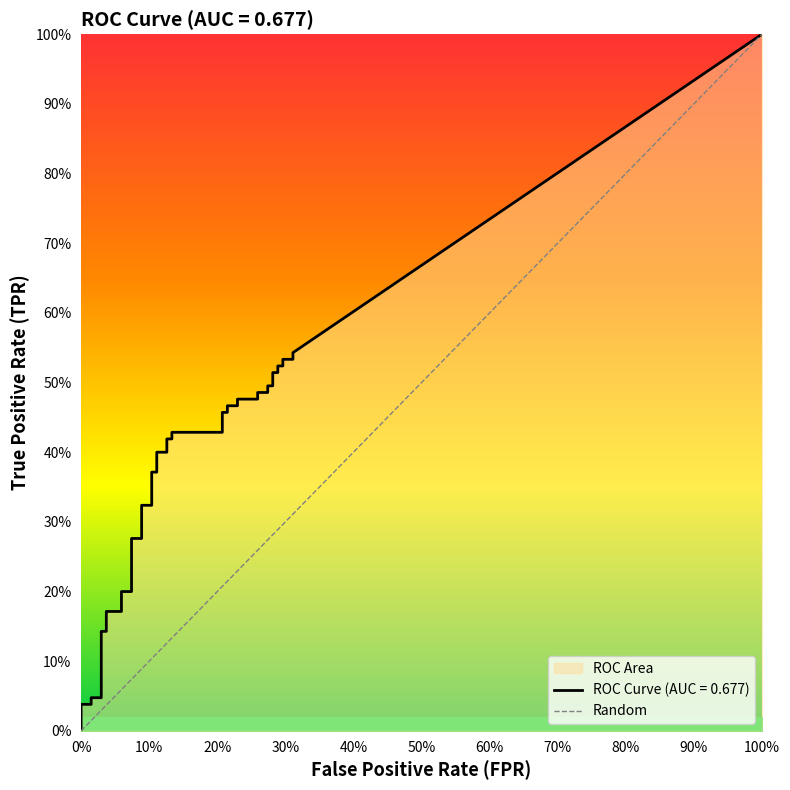

What is the difference between the maximum and minimum values?

1